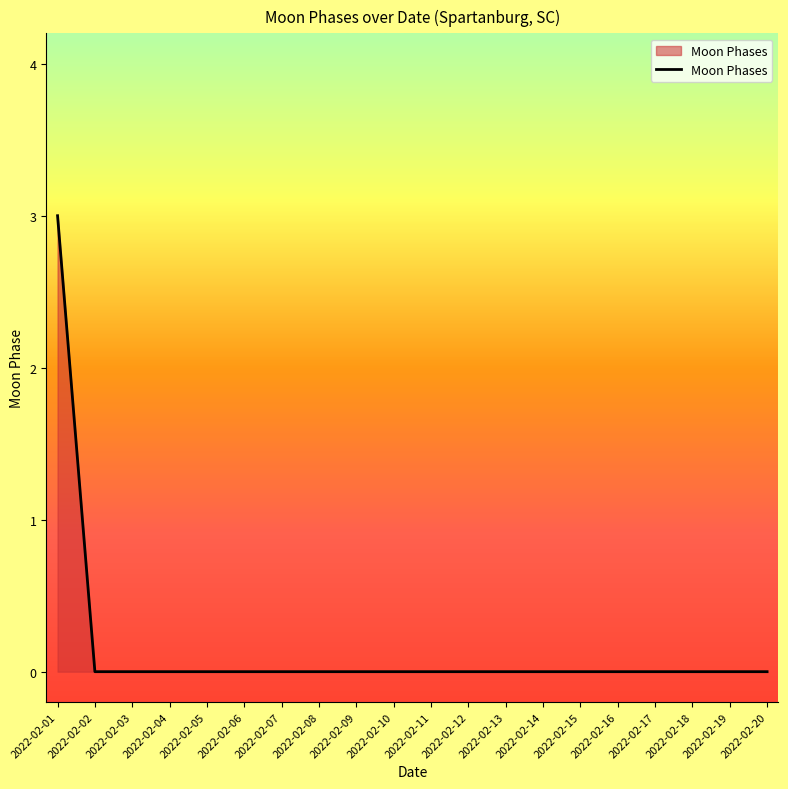

The chart shows a value of 0 at 2022-02-02. True or false?

True